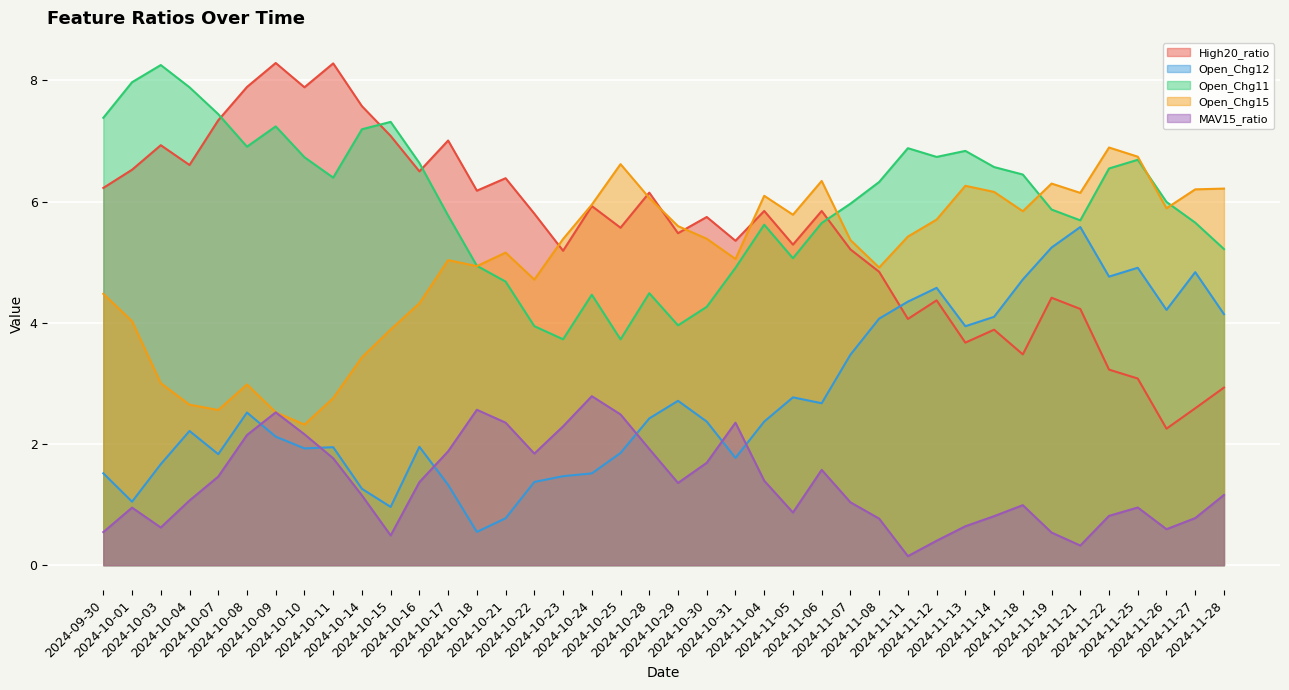

What is the difference between the second highest and minimum values in the Open_Chg12 series?

4.7